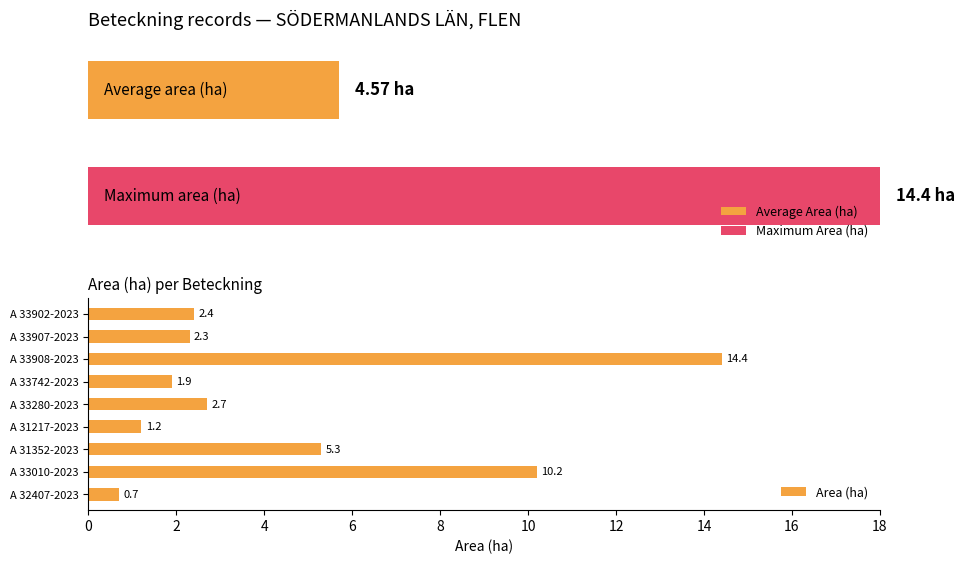

Which category has the lowest value in the Area (ha) series?

A 32407-2023